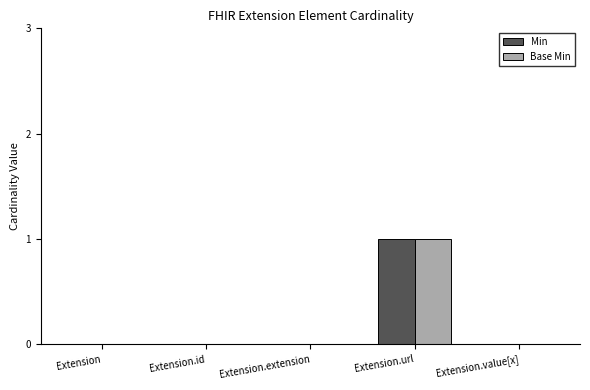

At which category is the sum across all series the highest?

Extension.url